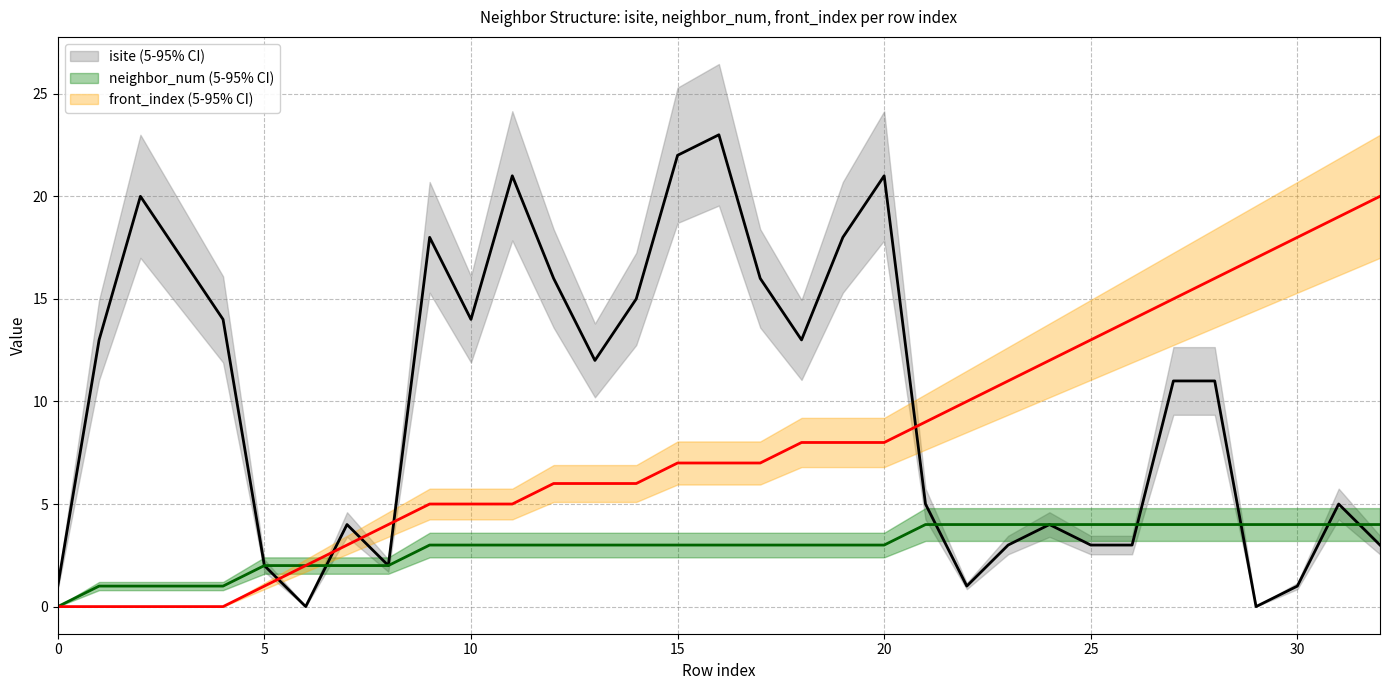

True or false: isite has a value of 14 at 10.

True